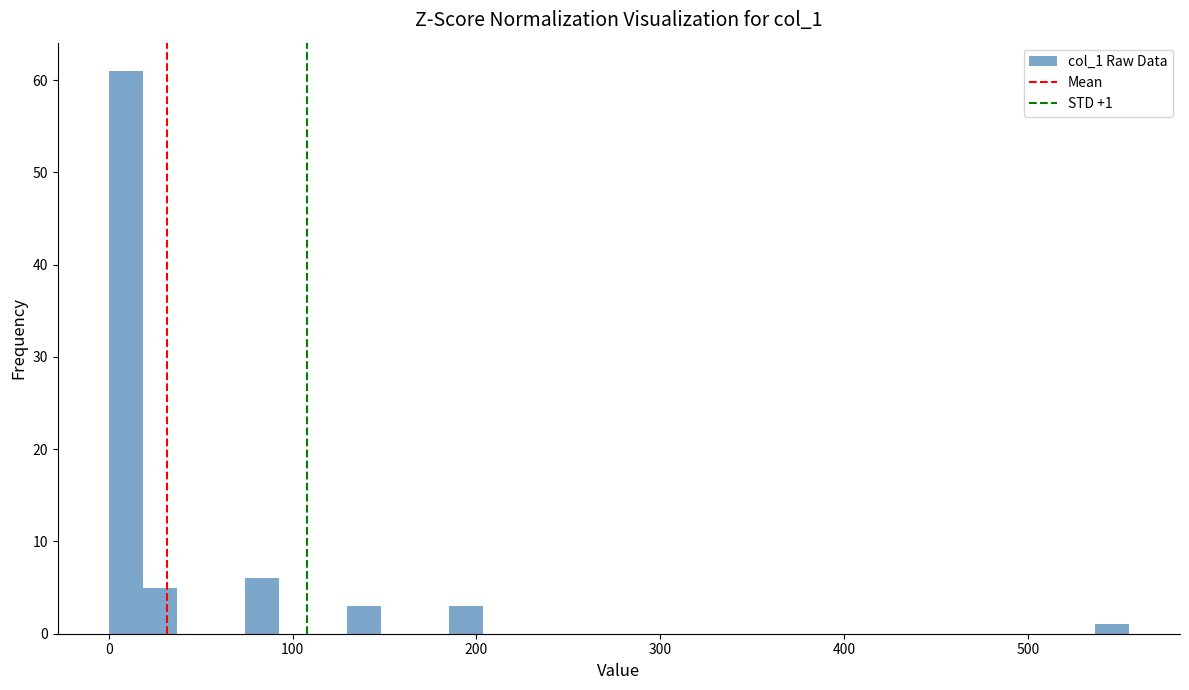

Around what value on the x-axis is the tallest bar? Give the approximate position of its centre, as read against the axis.

10